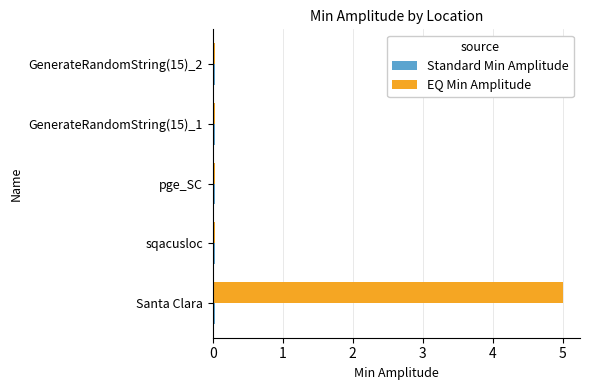

Which series has the widest spread of values?

EQ Min Amplitude